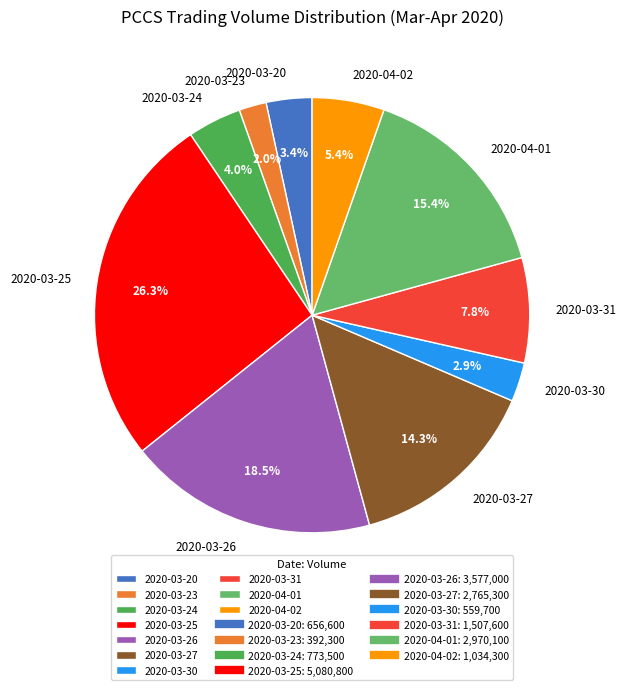

To the nearest percent, what percentage of the pie is 2020-03-27?

14%